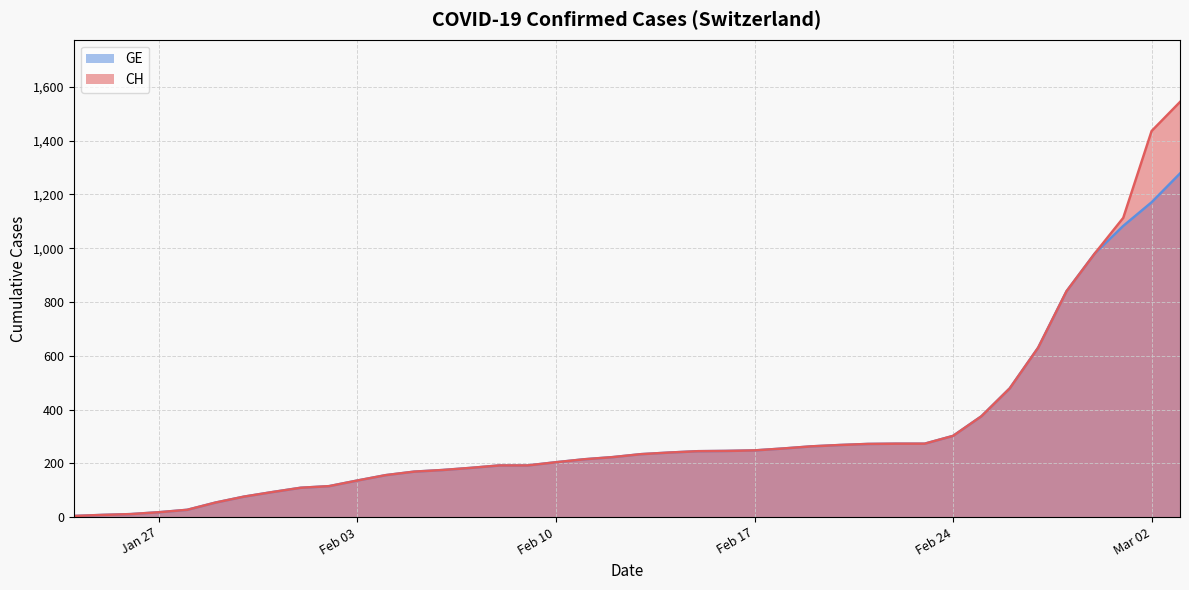

Where does the CH series first go above 234?

2020-02-14